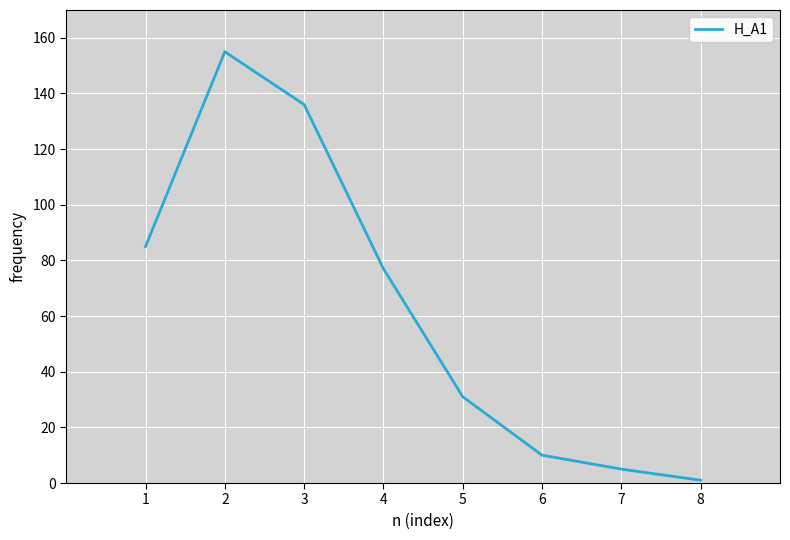

How many distinct data groups are displayed?

1